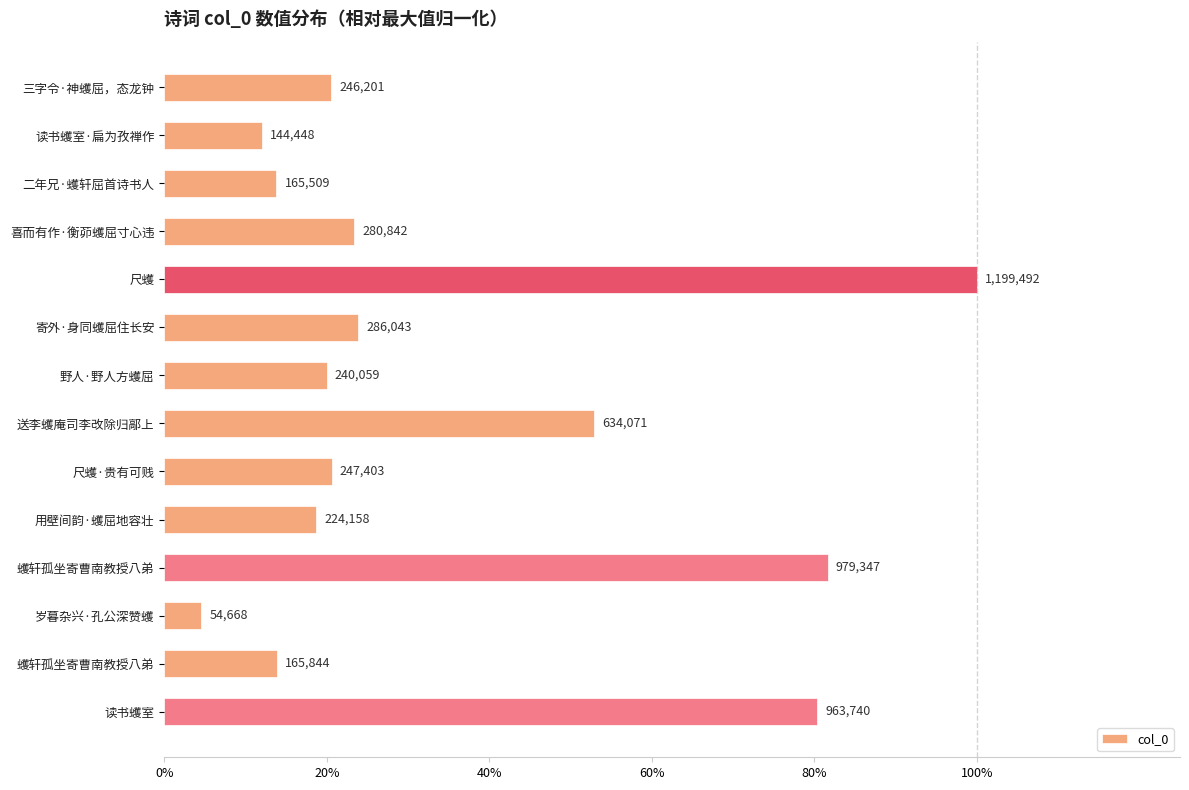

Are the bars horizontal?

Yes